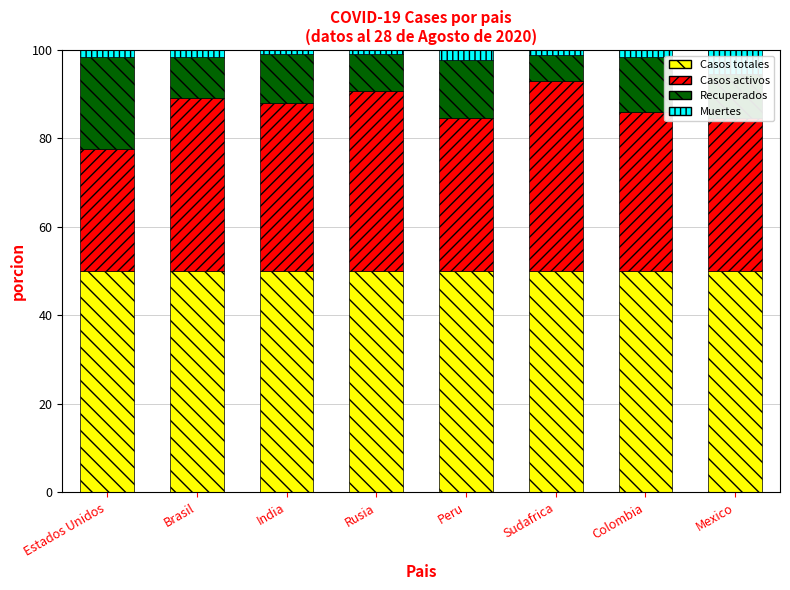

Are the bars horizontal?

No